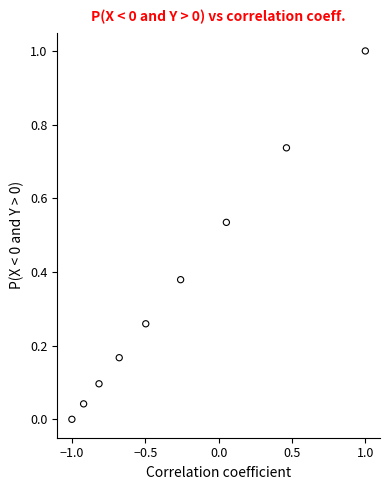

What is the average X value?

-0.3